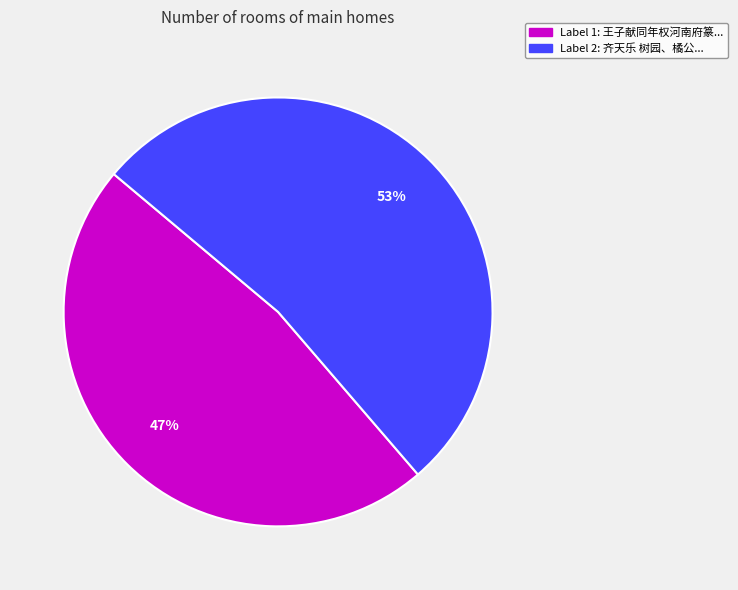

To the nearest percent, what is the average slice percentage?

50%